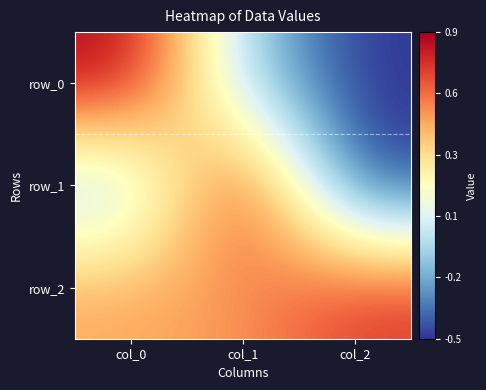

Count the number of categories in the chart.

3